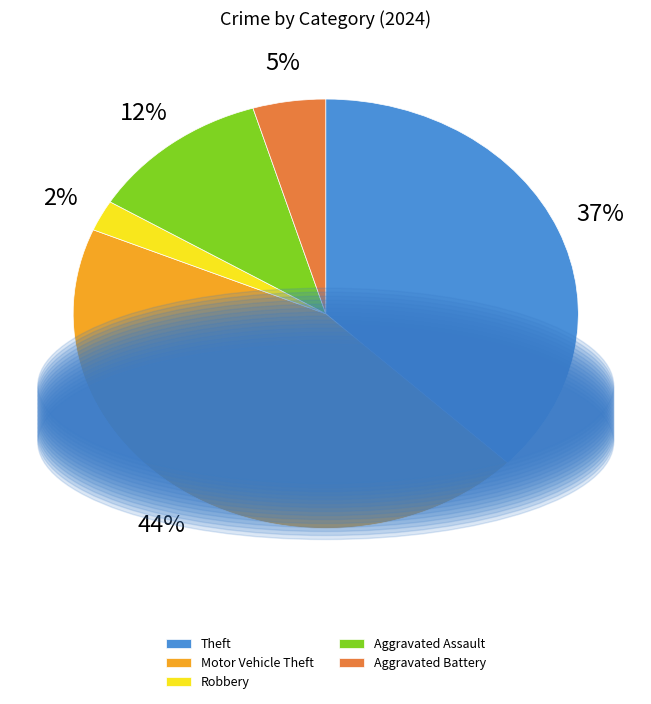

Which category has the biggest portion of the pie?

Motor Vehicle Theft